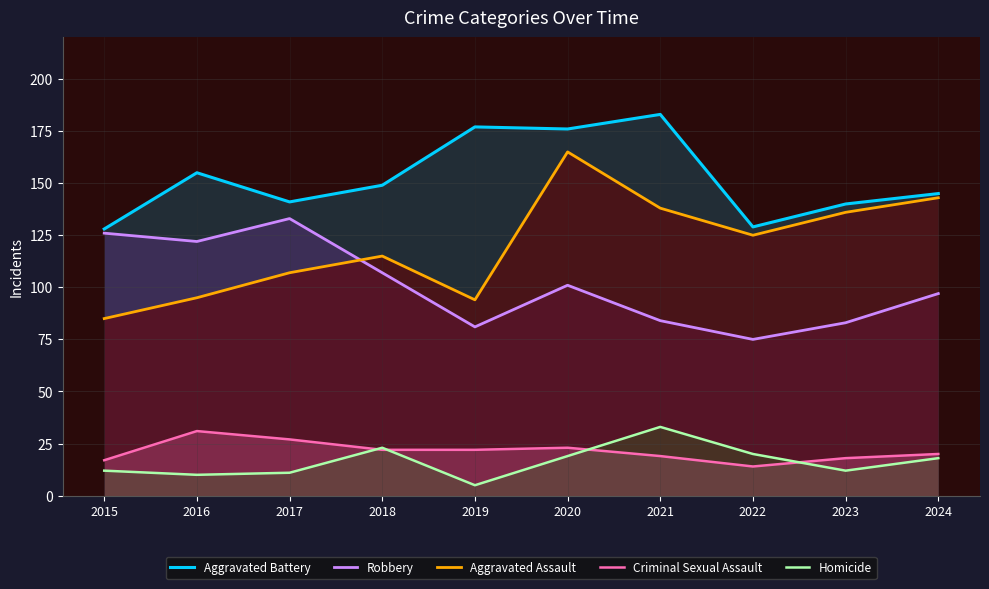

Which series has the largest total across all categories?

Aggravated Battery